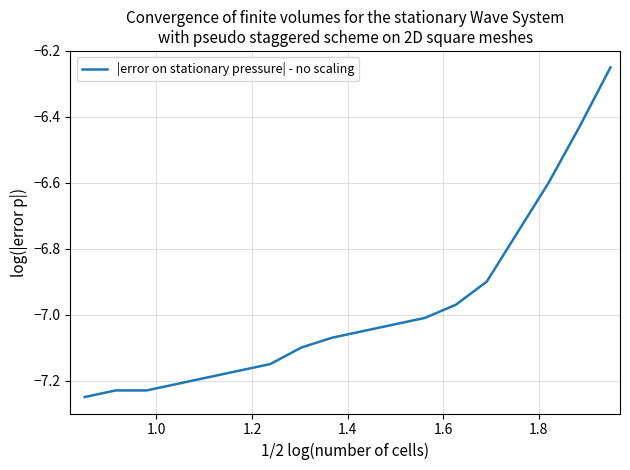

What is the difference between the maximum and minimum values?

1.0